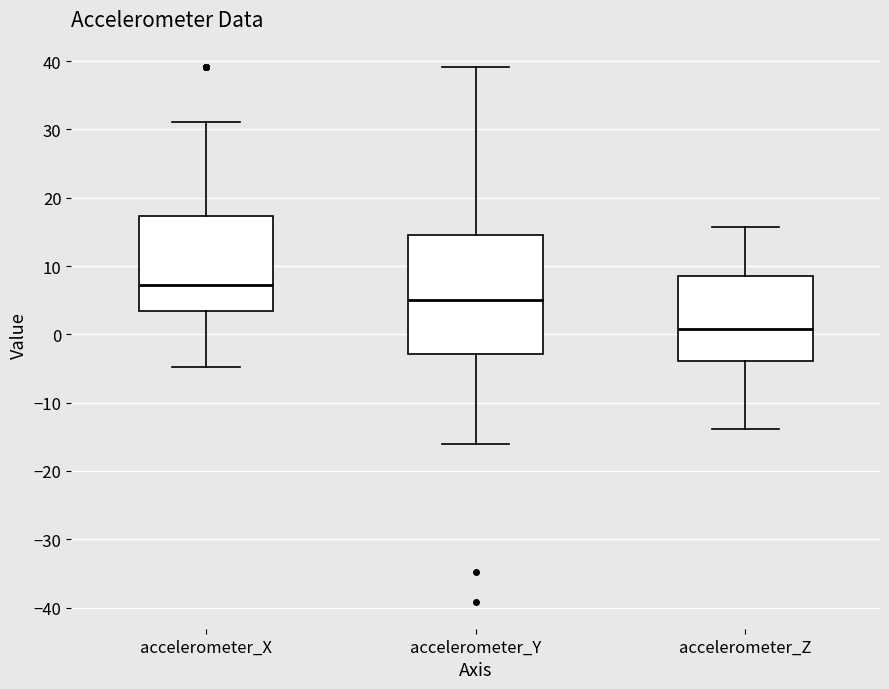

Reading left to right, read every box against the y-axis: the position of its median line, the range the box covers, and the ends of its whiskers. The values are not printed on the chart, so give them approximately, as read against the axis.

accelerometer_X: median 7, box 3 to 17, whiskers -5 to 31
accelerometer_Y: median 5, box -3 to 15, whiskers -16 to 39
accelerometer_Z: median 1, box -4 to 9, whiskers -14 to 16